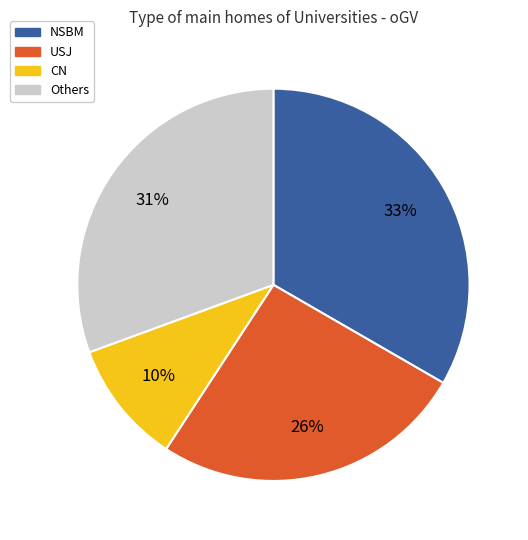

Count the number of slices in the pie.

4